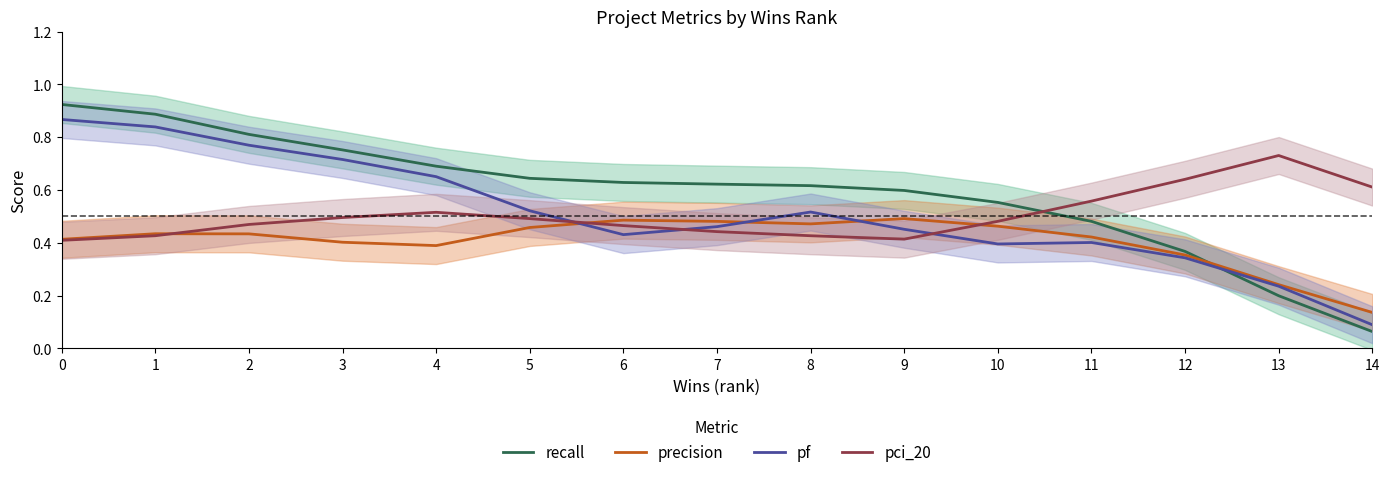

What are all the series names shown in the legend?

recall, precision, pf, pci_20